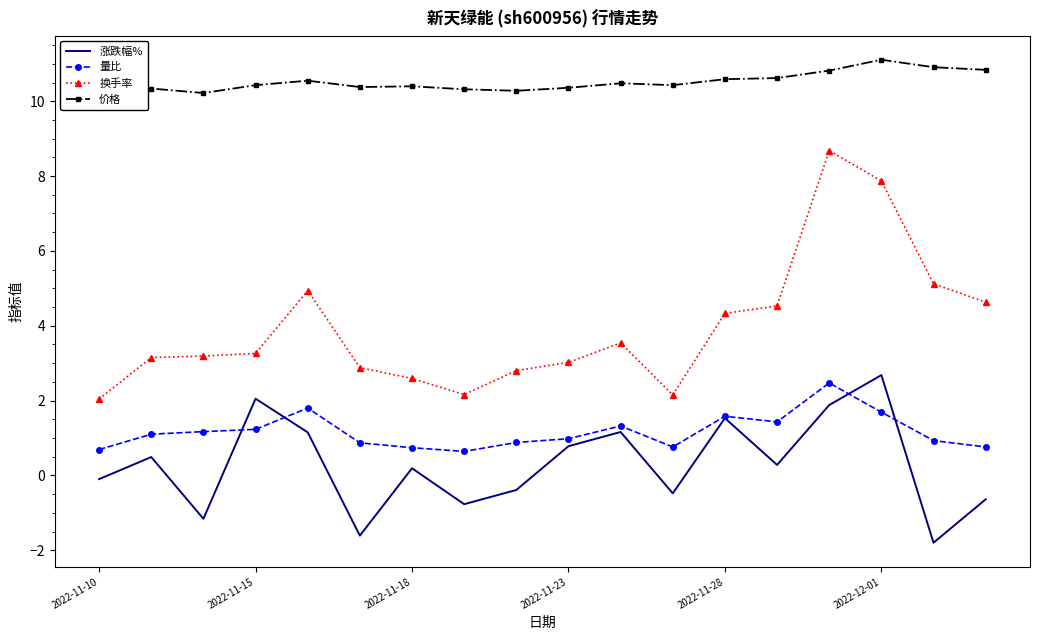

Which series has the largest range (max minus min)?

换手率